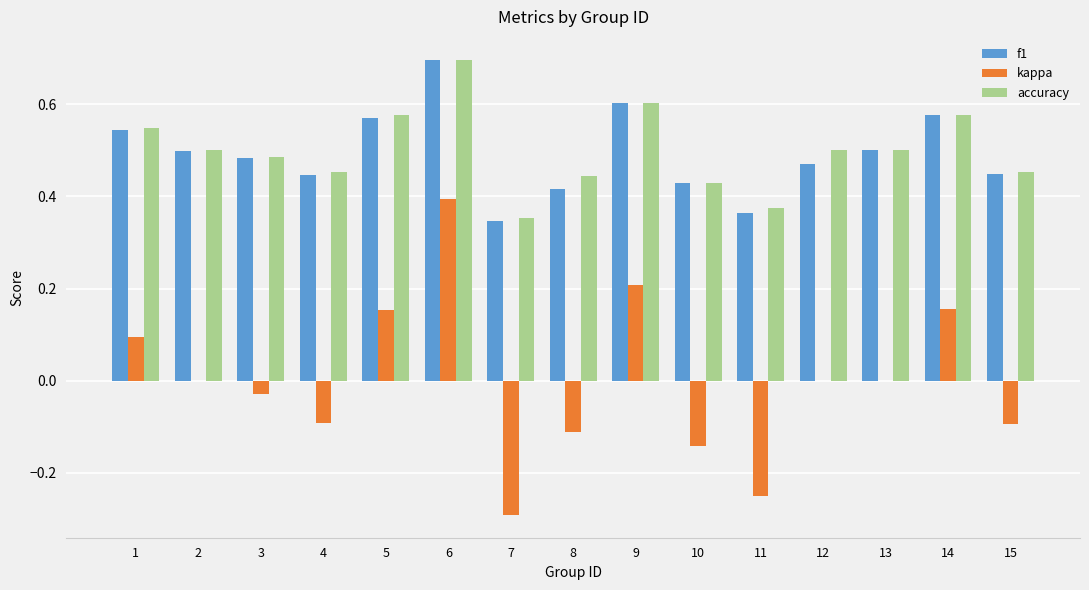

True or false: accuracy has a value of 0.8 at 12.

False